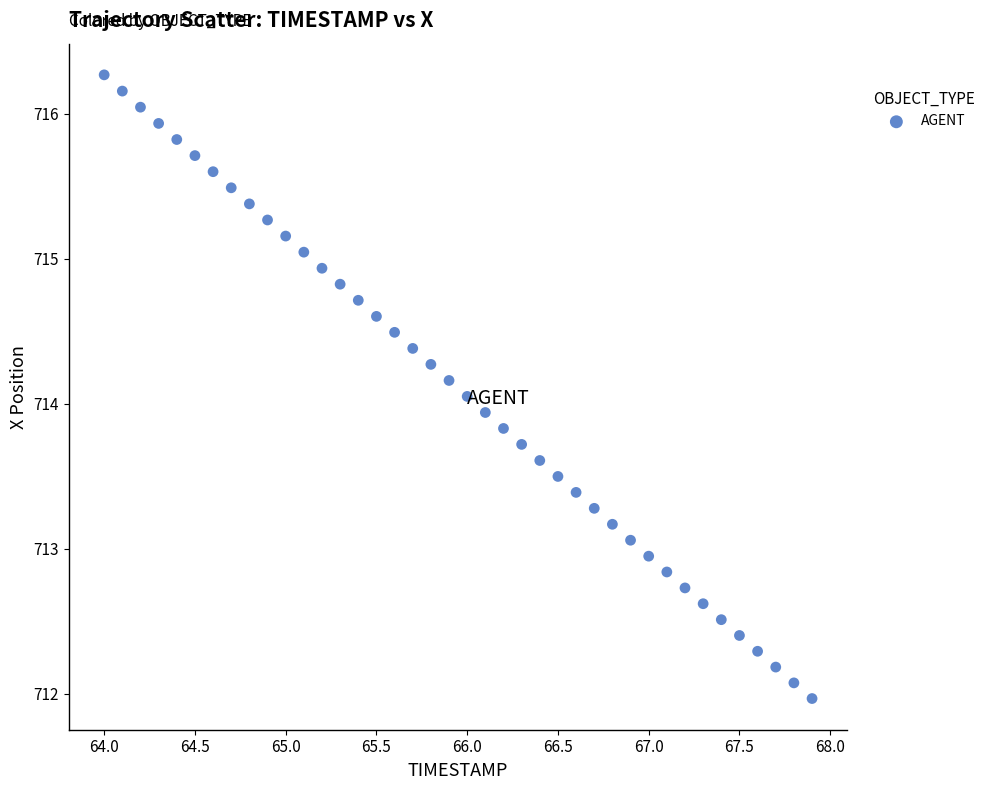

What is the range of Y values (max minus min)?

4.3